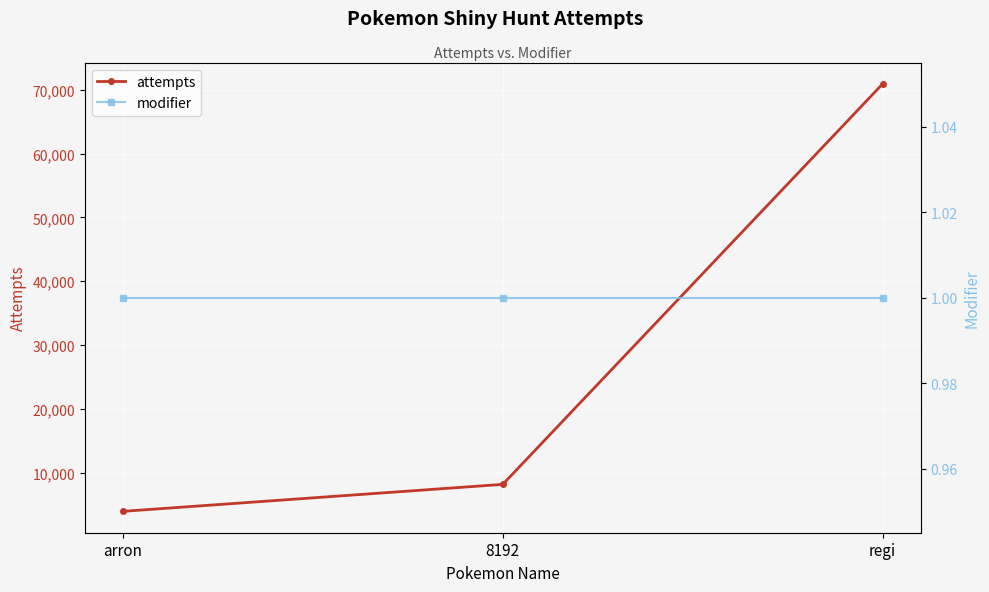

What is the greatest value displayed?

70908